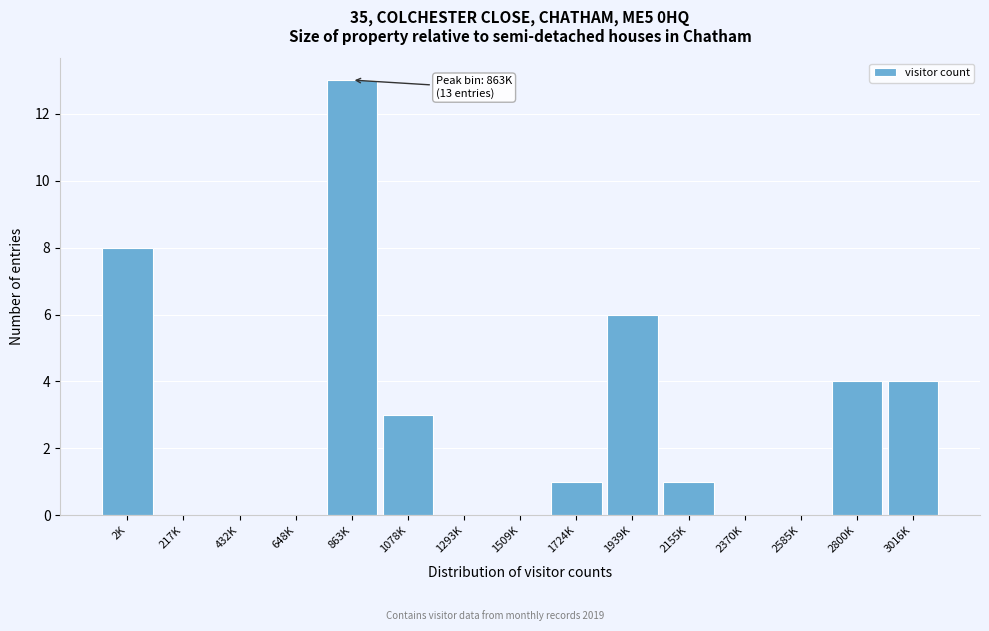

Reading left to right, transcribe all the data shown in this chart.

2K=8	217K=0	432K=0	648K=0	863K=13	1078K=3	1293K=0	1509K=0	1724K=1	1939K=6	2155K=1	2370K=0	2585K=0	2800K=4	3016K=4